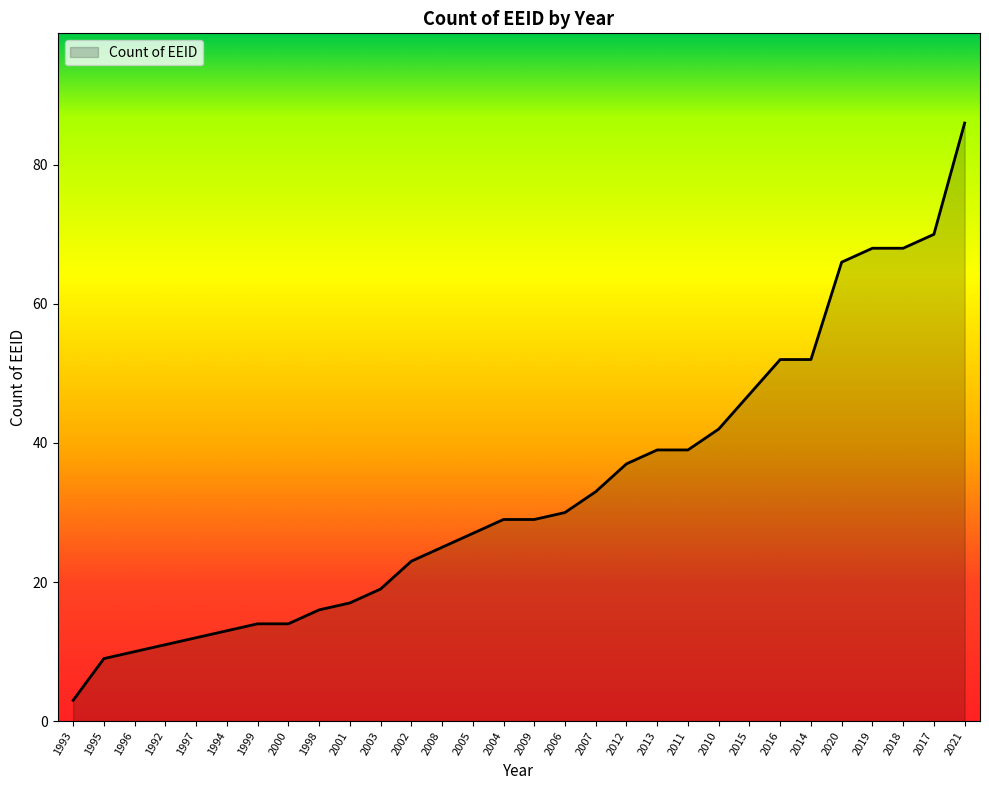

What value does the data have at 2014?

52